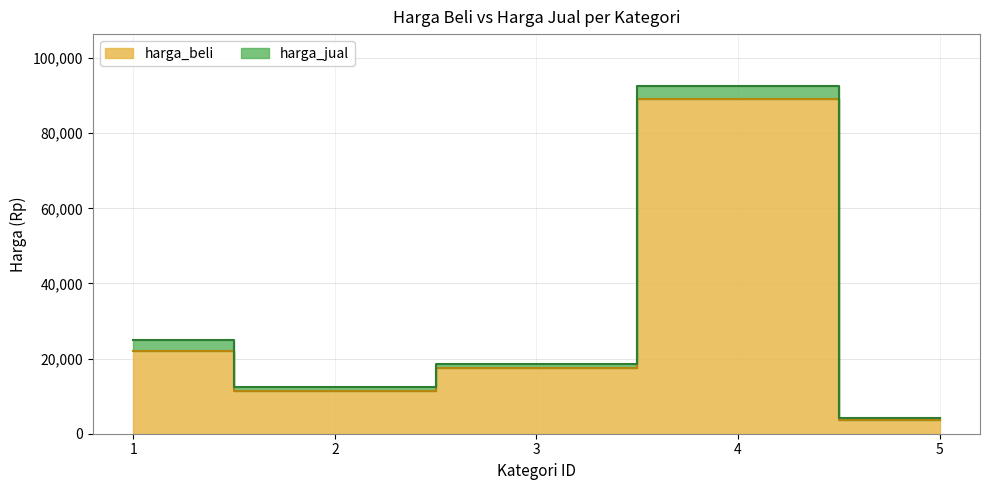

At which category is the sum across all series the highest?

4